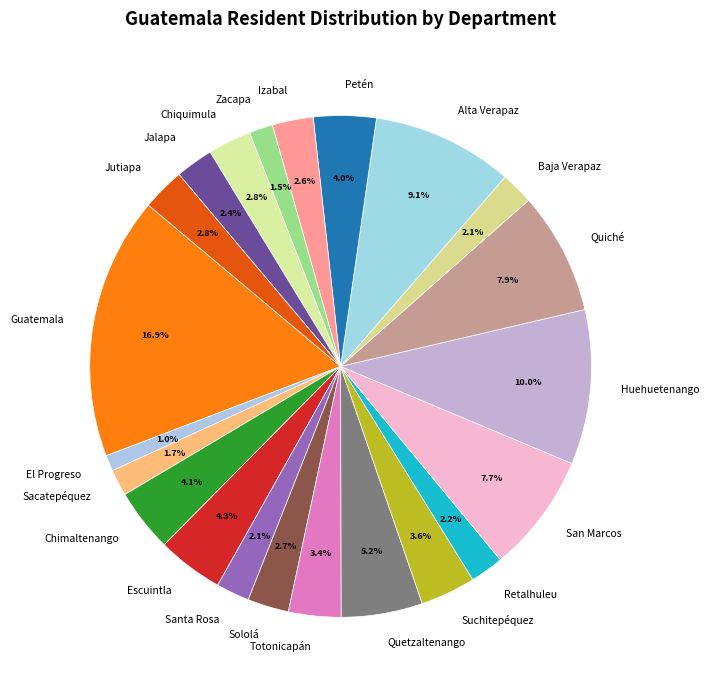

What percentage do Jalapa and Baja Verapaz together represent?

4.5%